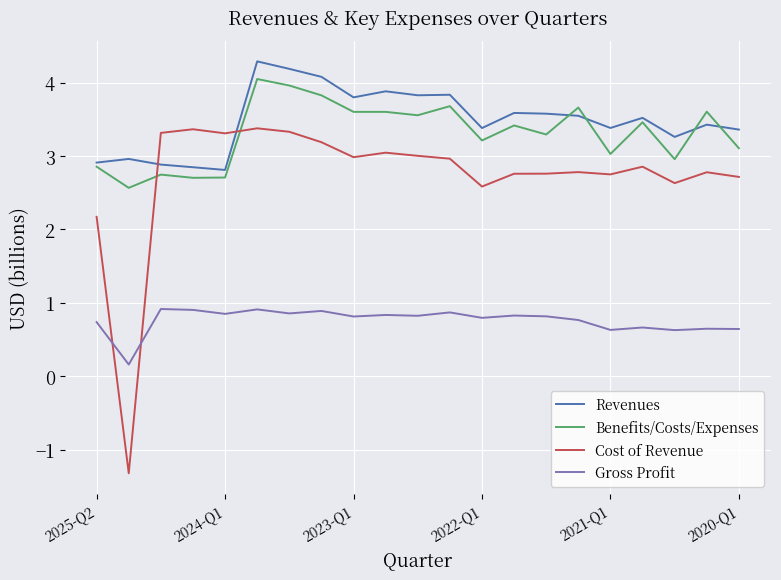

Which series has the largest range (max minus min)?

Cost of Revenue